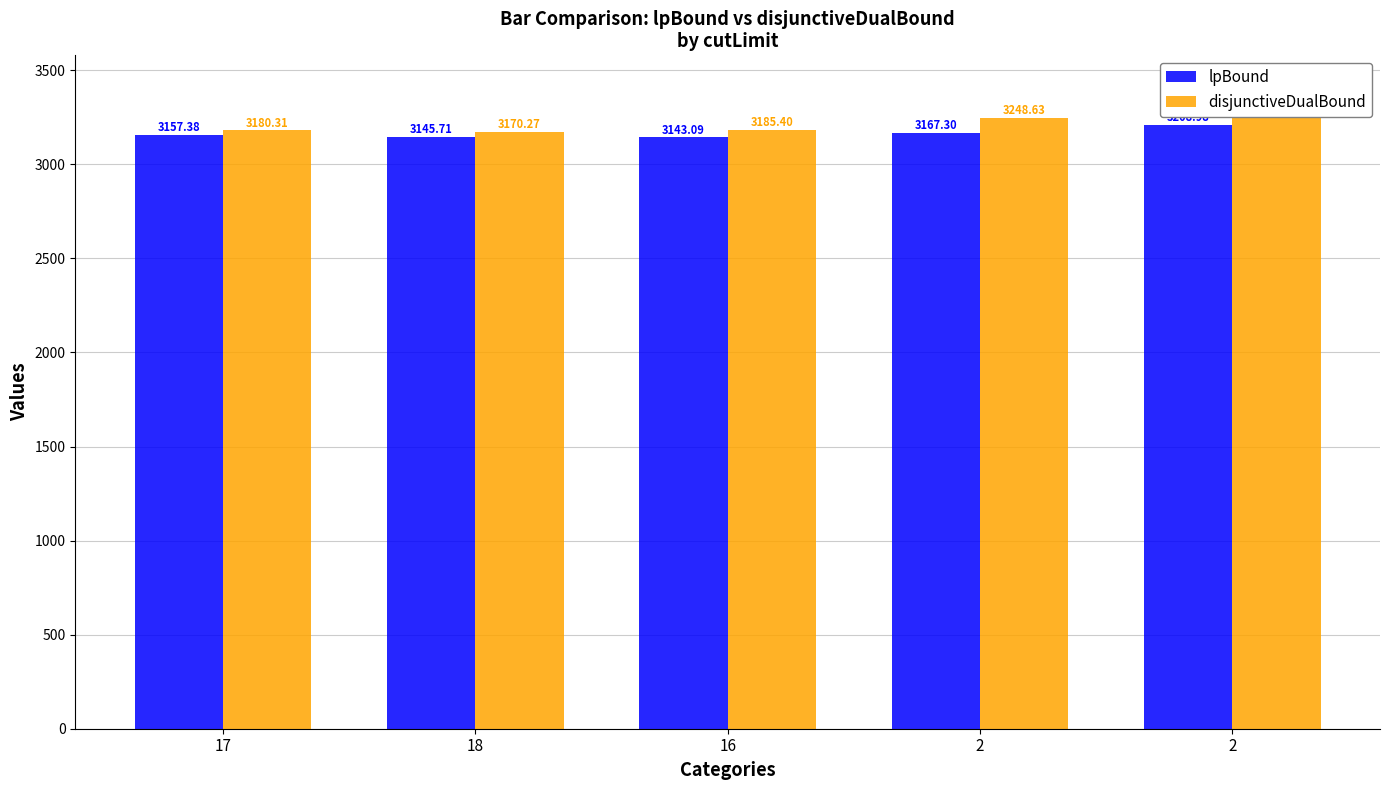

List the series in order of their overall mean, lowest first.

lpBound, disjunctiveDualBound